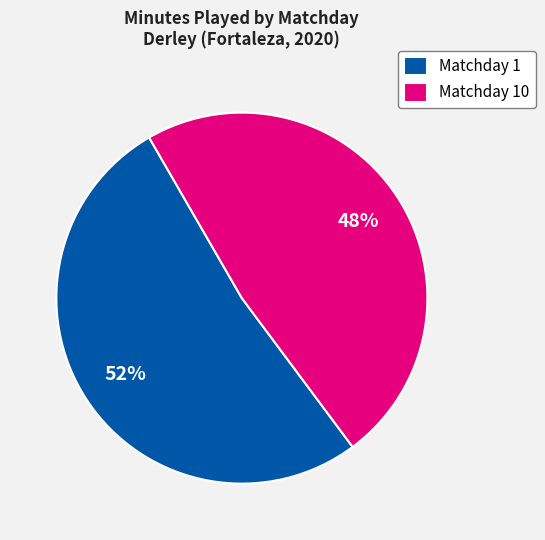

Rank the categories by value from lowest to highest.

Matchday 10, Matchday 1